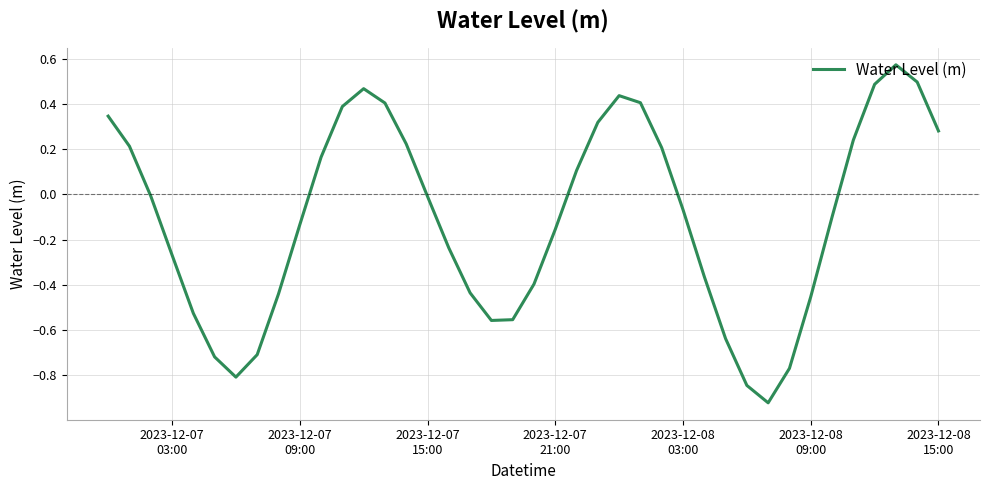

How many interior local peaks (higher than both neighbors) does the data have?

3